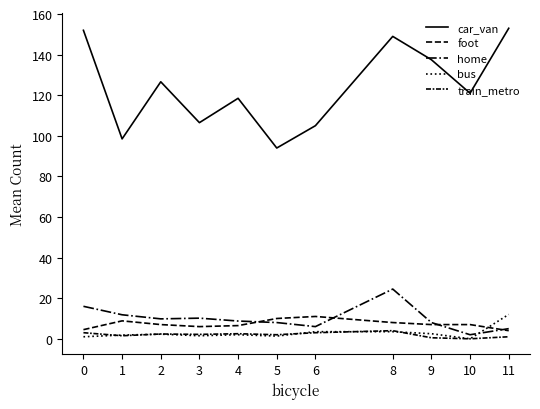

Count the number of data series in this chart.

5